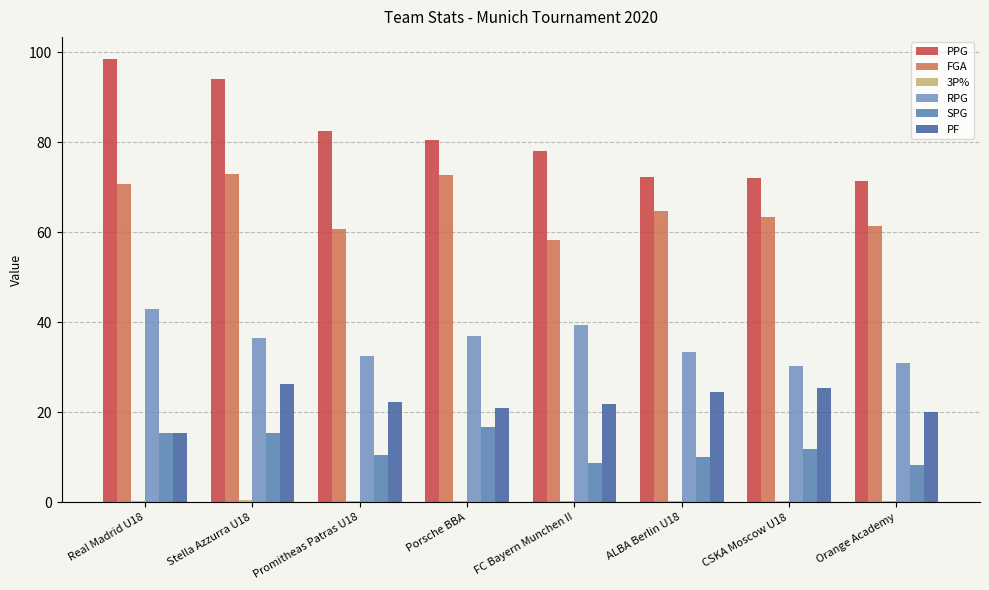

How many values in the SPG series exceed 11?

4